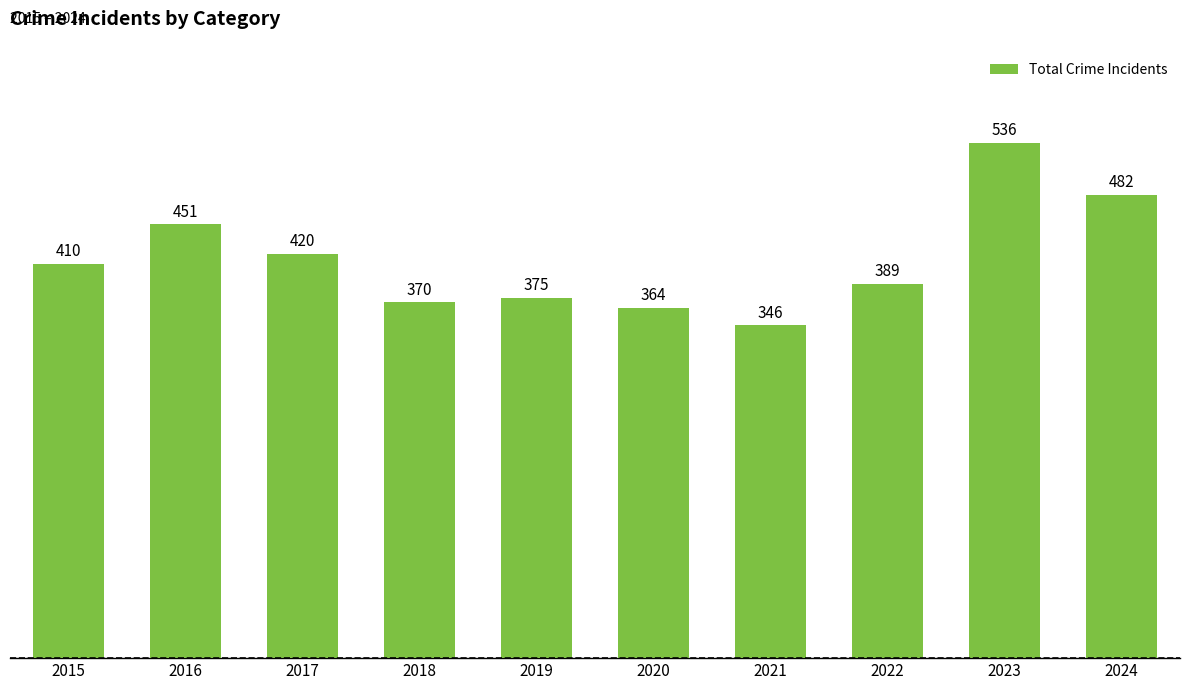

What is the value of the 5th bar from the left?

375